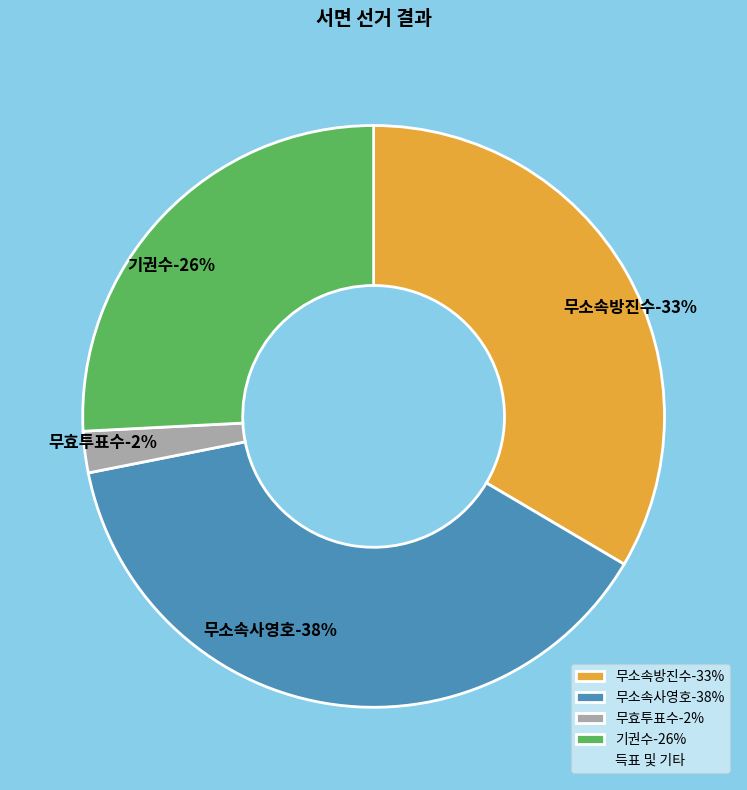

How much of the chart is everything except 무효투표수?

97.7%